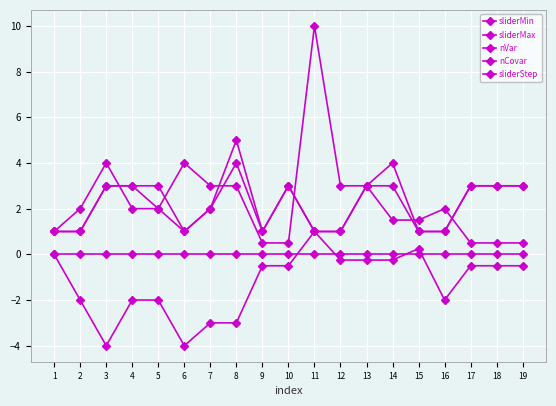

Is this an area chart (filled region under the line)?

No